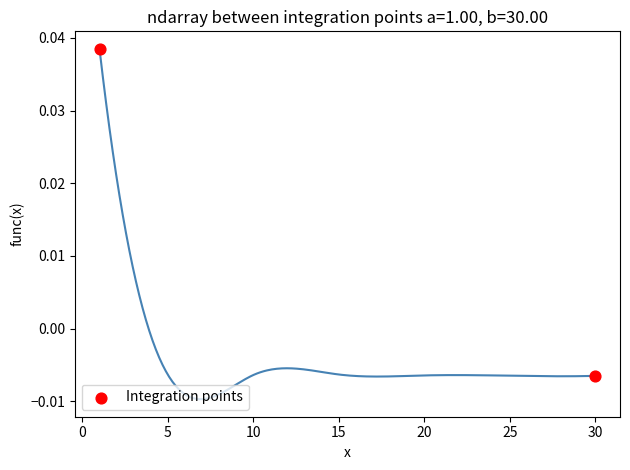

What is the average X value?

15.5